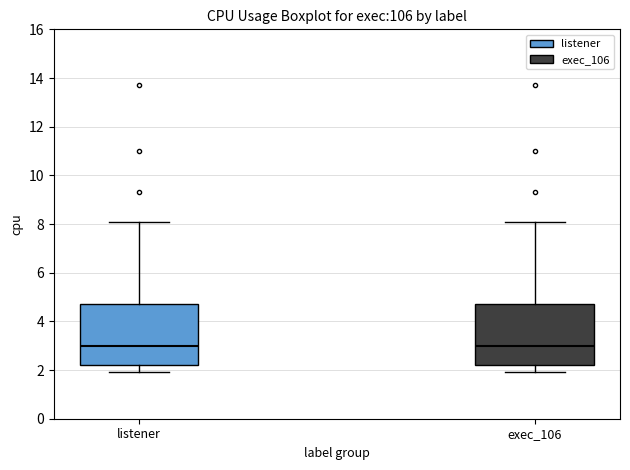

Reading left to right, transcribe this box plot: for each box, give where its median line is, the range the box spans, and where its two whiskers end, as read against the y-axis. The values are not printed on the chart, so give them approximately, as read against the axis.

listener: median 3.0, box 2.2 to 4.8, whiskers 2.0 to 8.2
exec_106: median 3.0, box 2.2 to 4.8, whiskers 2.0 to 8.2